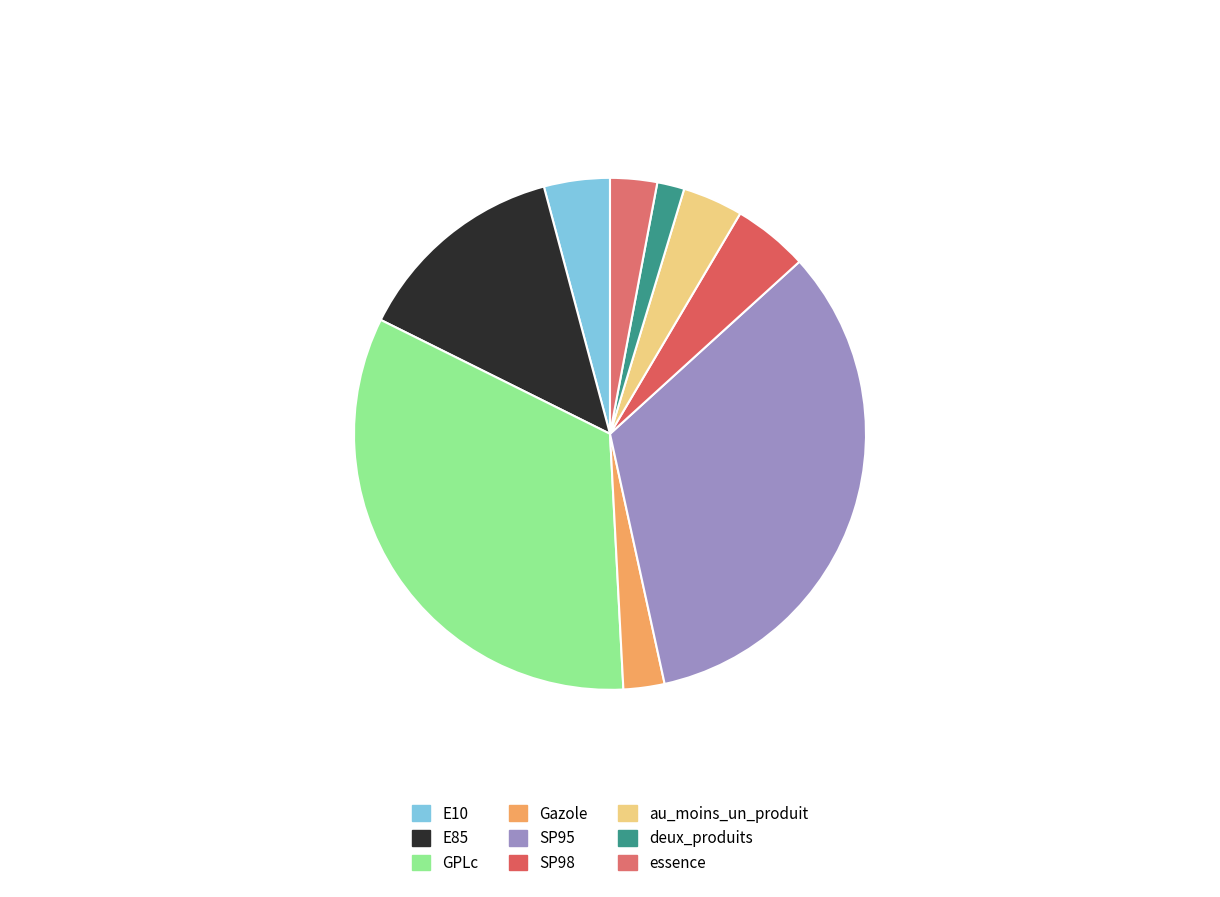

True or false: E85 accounts for 7% of the total.

False